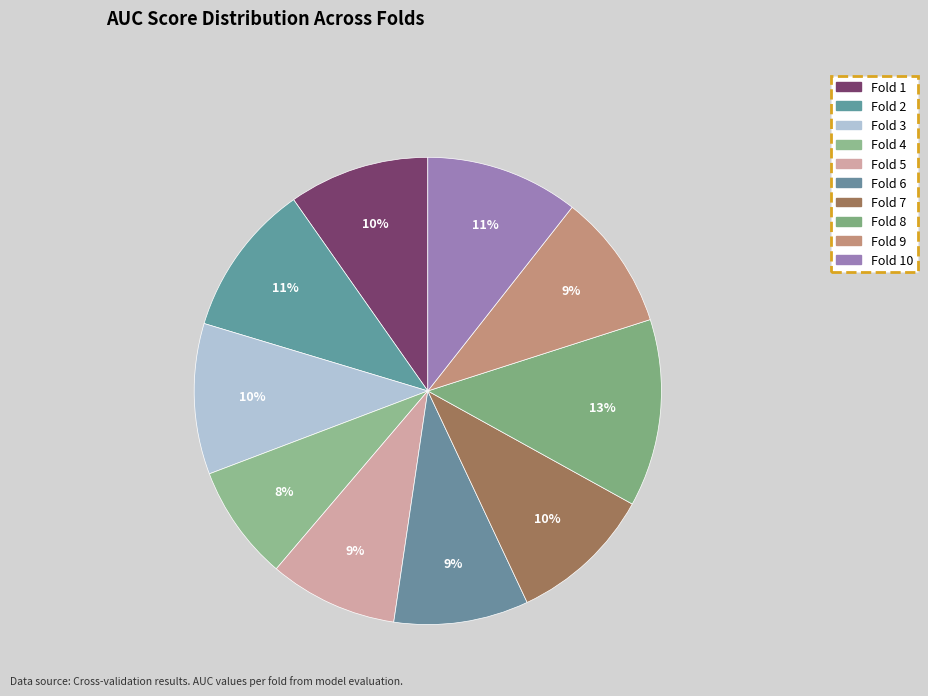

How many slices are in this pie chart?

10